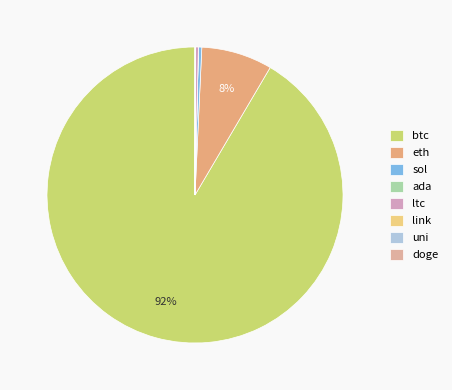

True or false: ada accounts for 0% of the total.

True